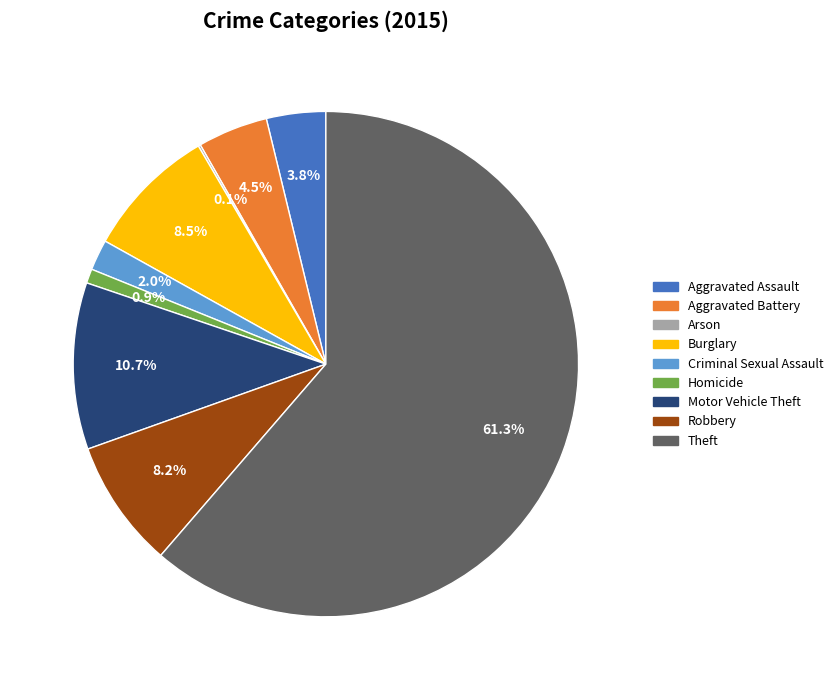

Does Burglary account for over 50% of the chart?

No